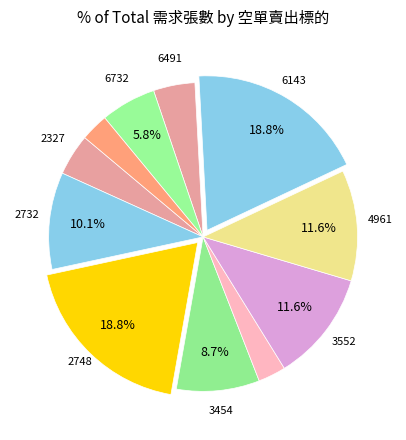

Count the number of slices in the pie.

11